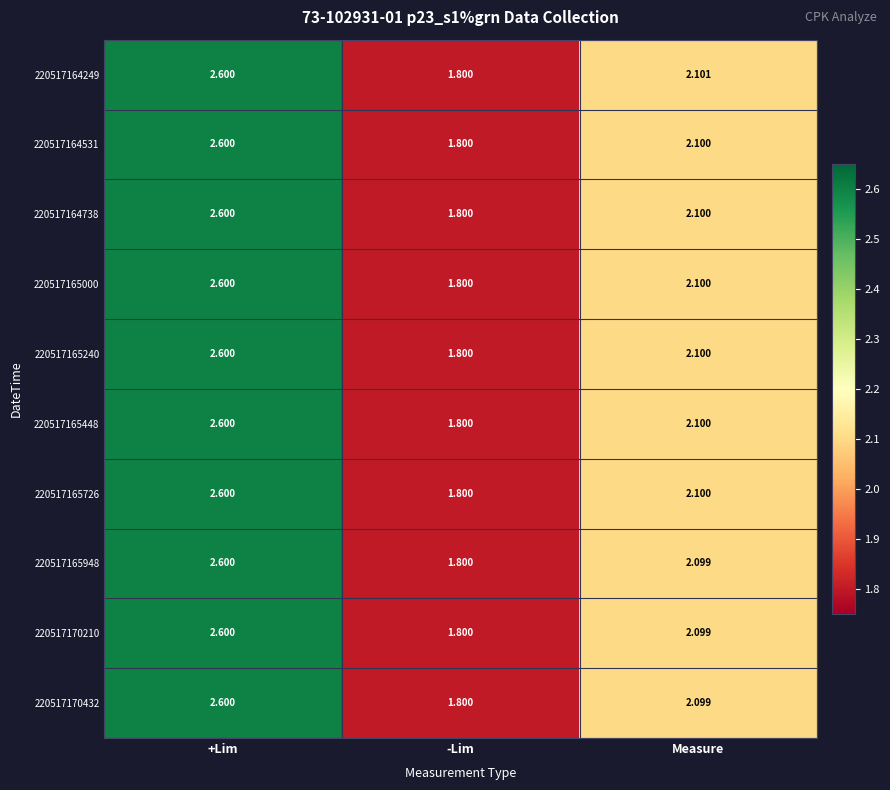

Rank the categories by 220517165948 value from lowest to highest.

-Lim, Measure, +Lim